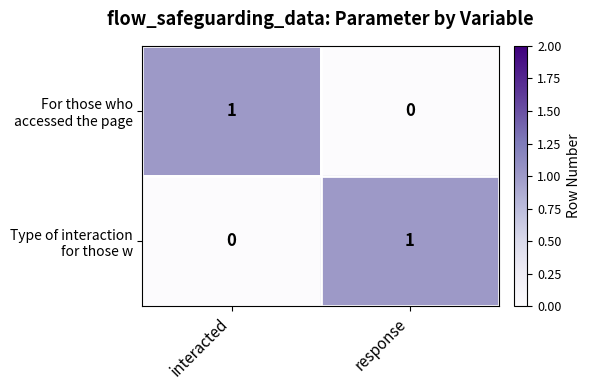

Count the number of categories in the chart.

2